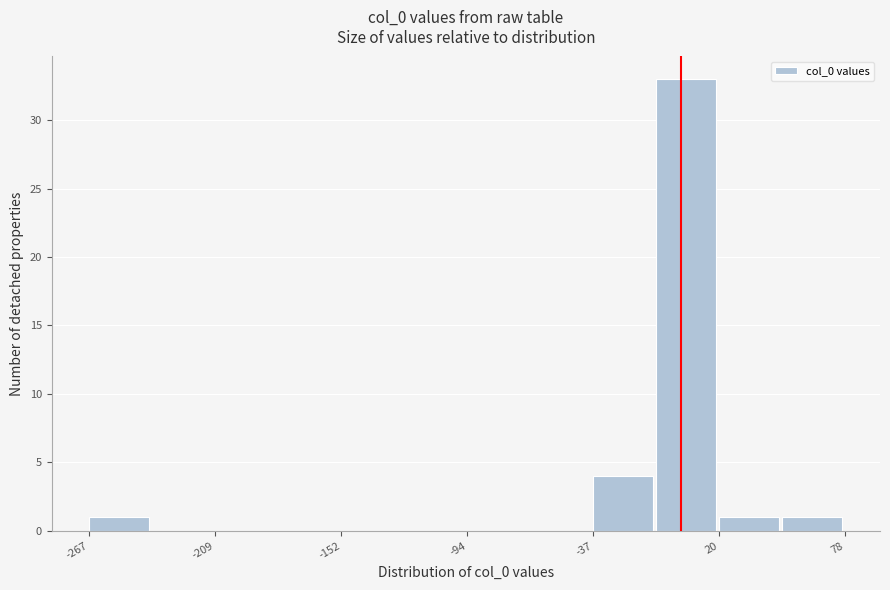

Around what value on the x-axis is the tallest bar? Give the approximate position of its centre, as read against the axis.

10